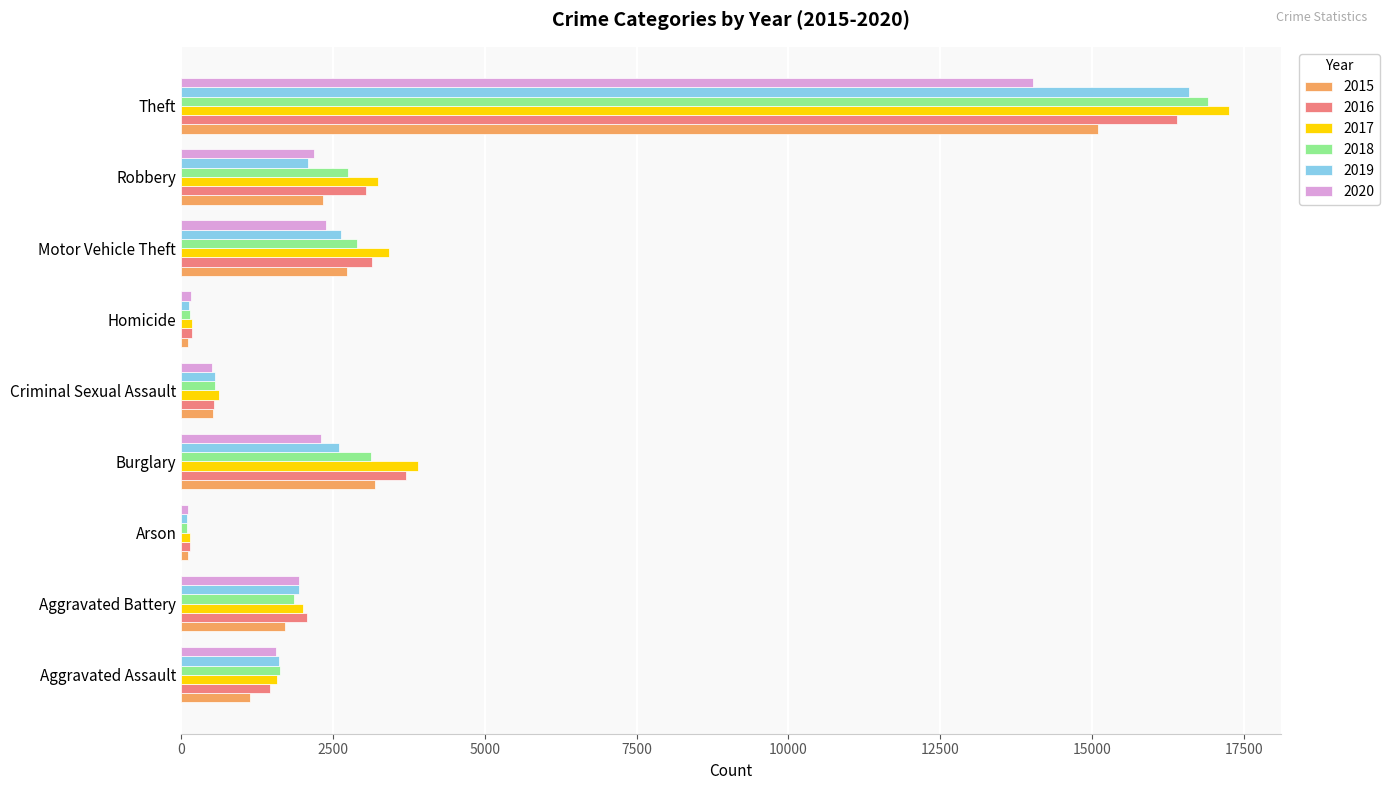

Is the value of 2019 at Arson greater than the value of 2015 at Robbery?

No